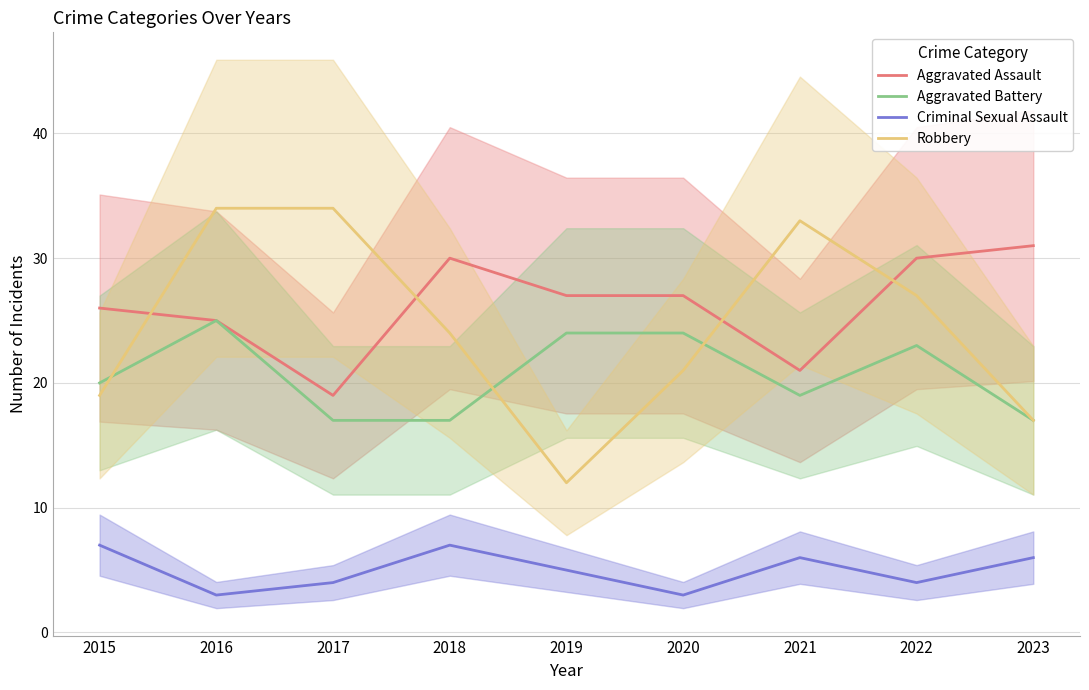

The Criminal Sexual Assault series shows 3 at 2018. True or false?

False